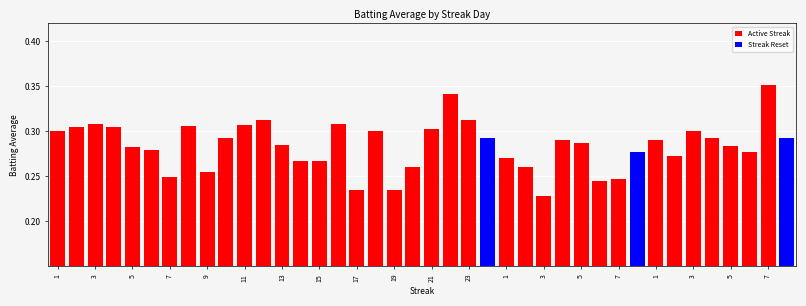

What is the sum of all values?

11.4